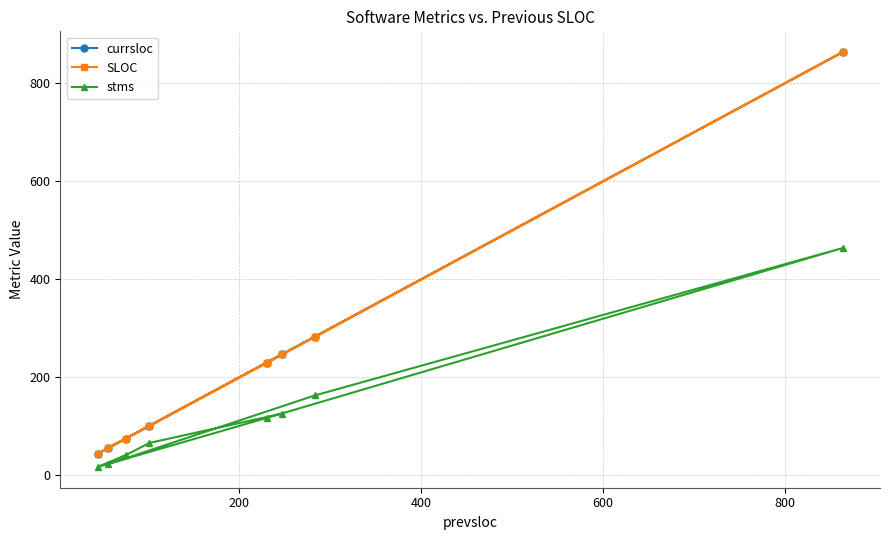

What is the lowest value of the stms series?

17